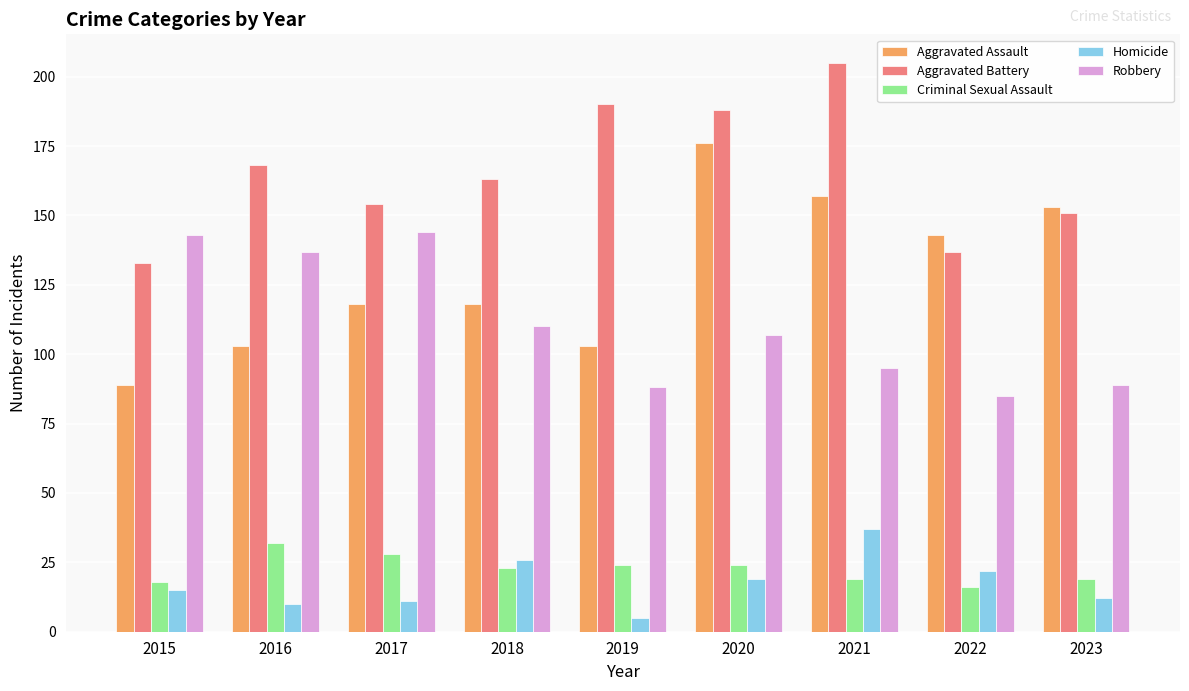

What is the spread (max minus min) of values at 2017?

143